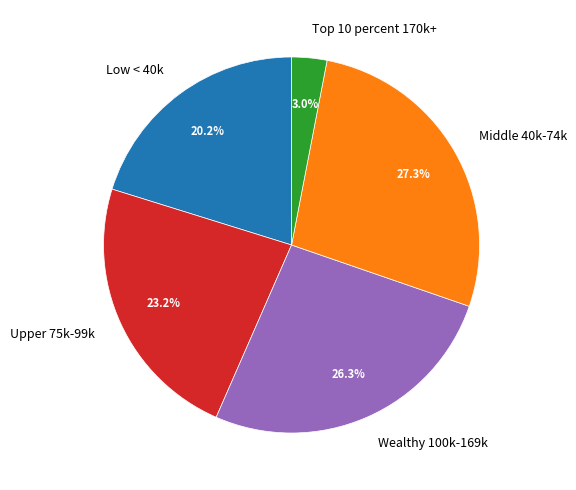

To the nearest percent, what is the difference between the largest and smallest slice percentages?

24%